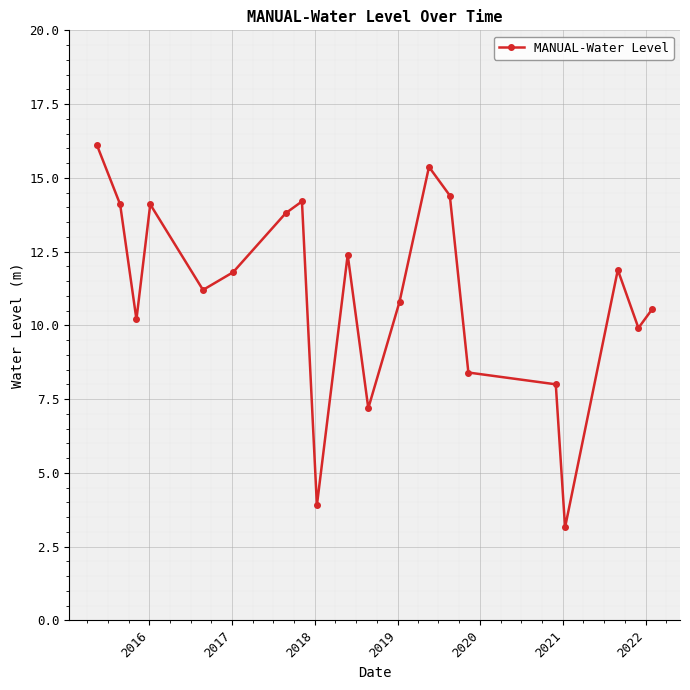

What is the value of the 9th point from the left?

3.9